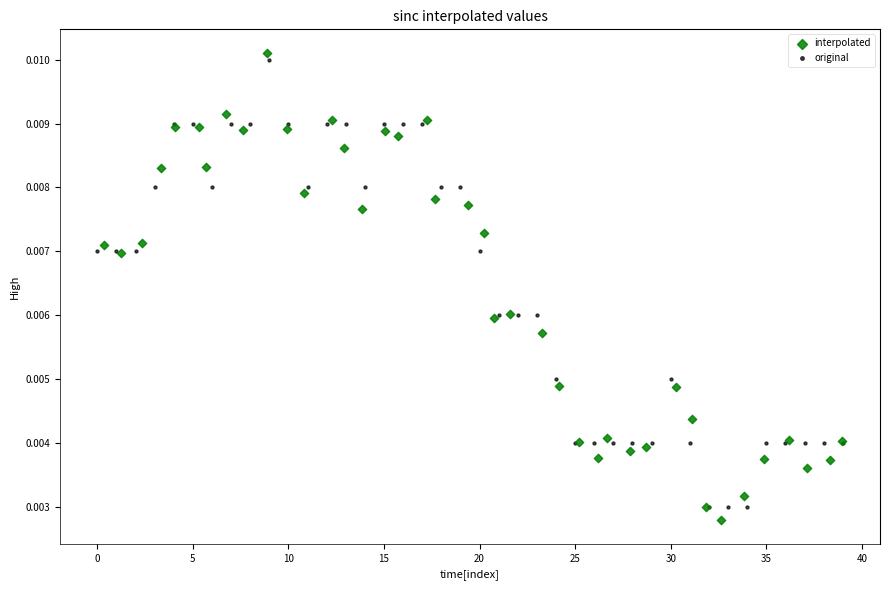

What are all the series names shown in the legend?

interpolated, original